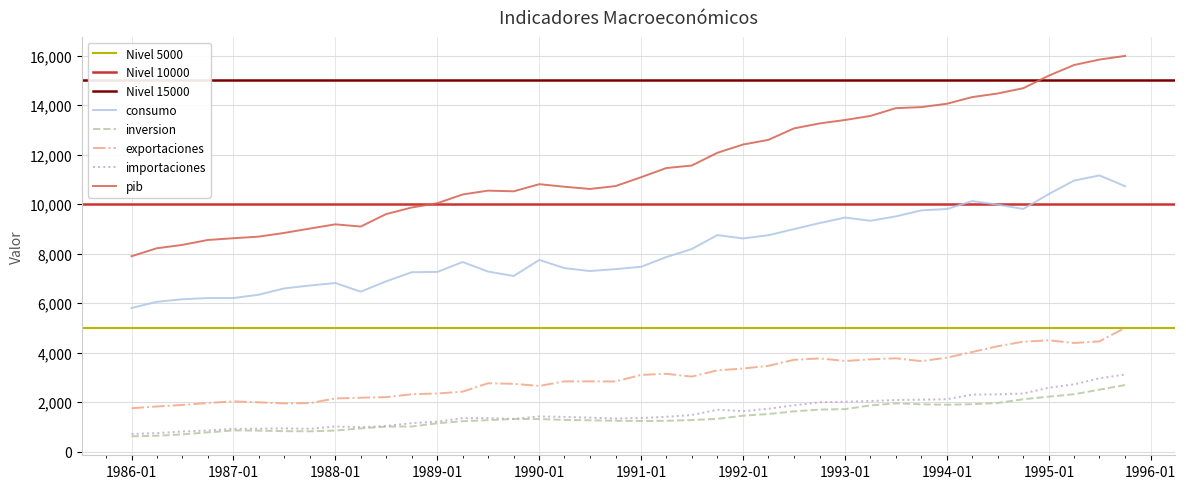

What is the maximum value for exportaciones?

5007.9